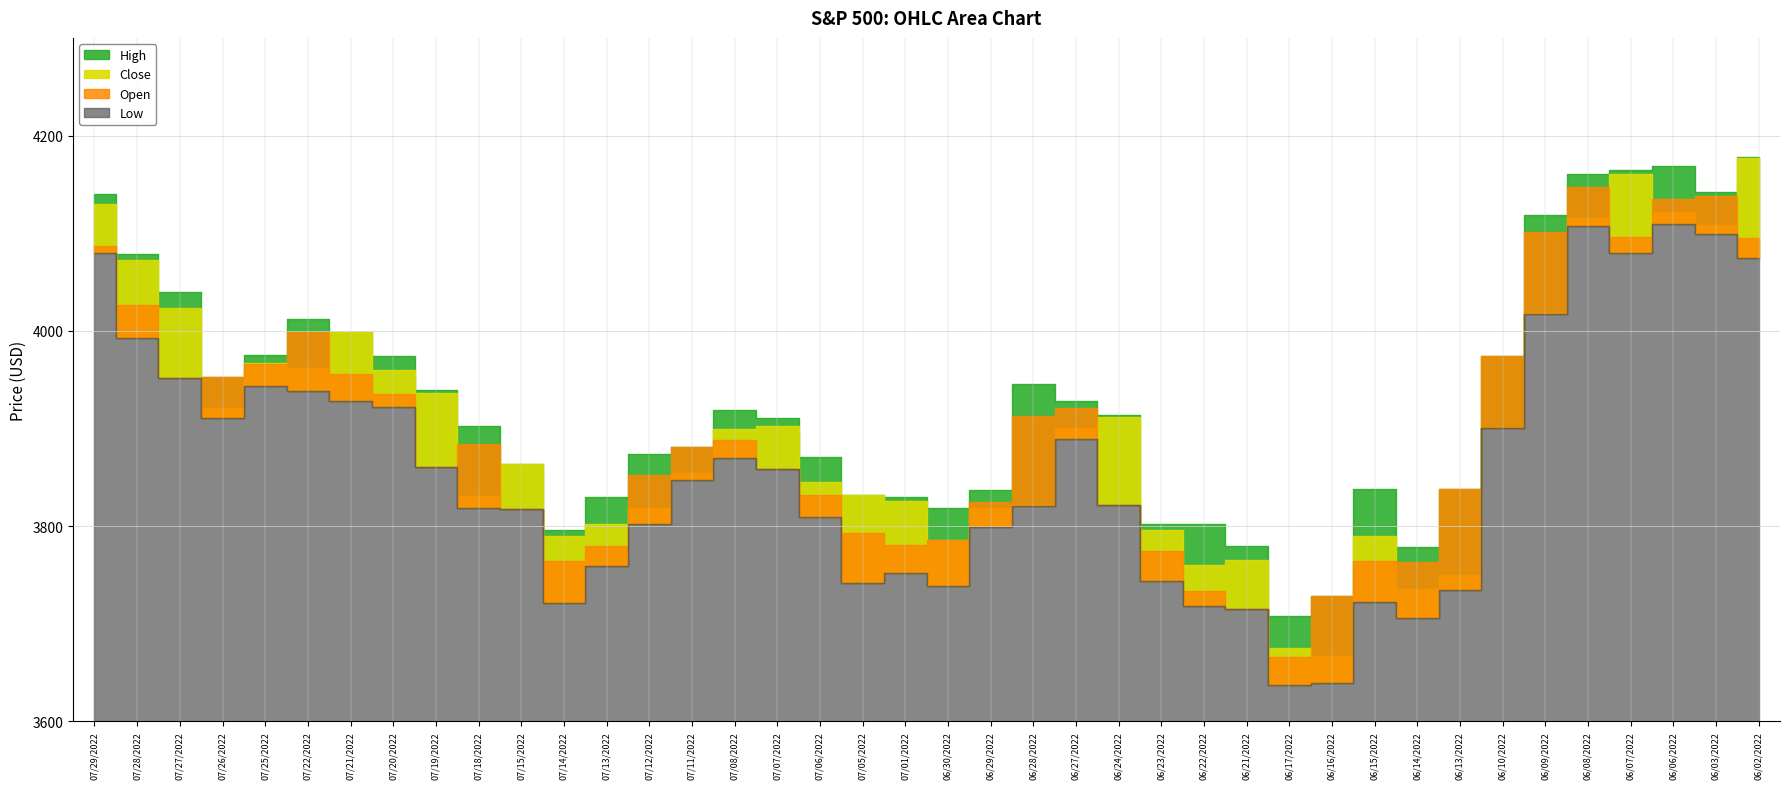

What position from the left is 07/11/2022?

15